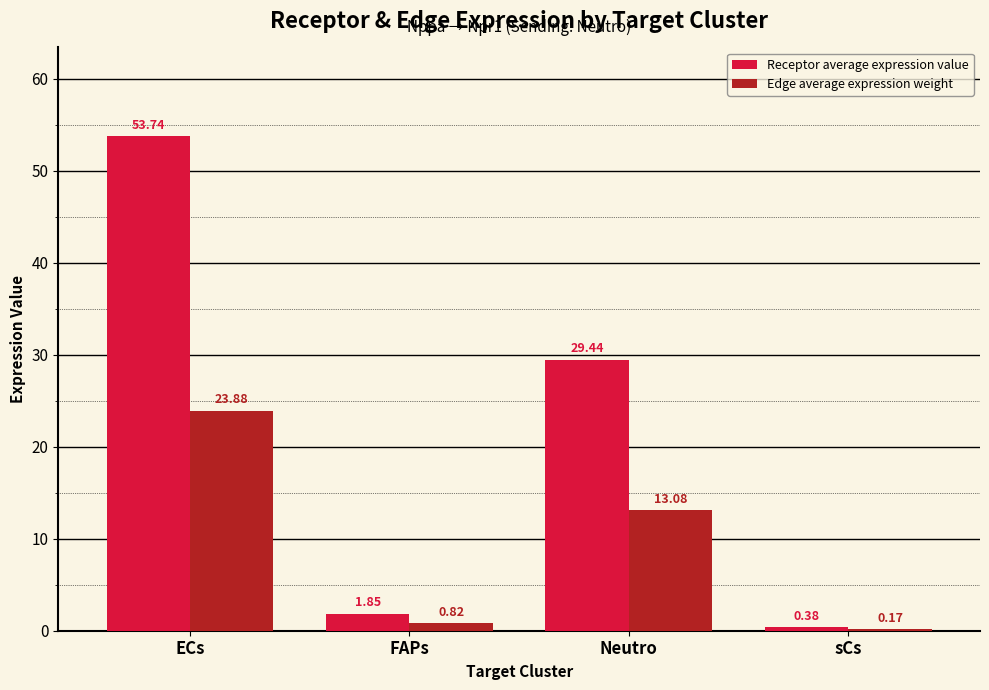

At which category is the sum across all series the highest?

ECs